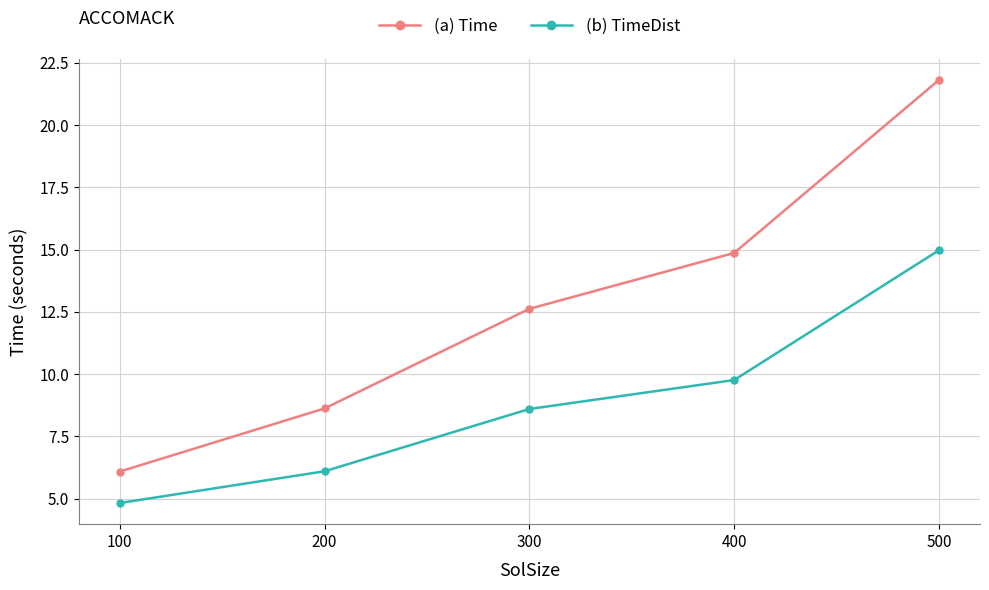

Reading left to right, transcribe all the data shown in this chart.

(a) Time: 100=6.1	200=8.6	300=12.6	400=14.9	500=21.8
(b) TimeDist: 100=4.8	200=6.1	300=8.6	400=9.8	500=15.0